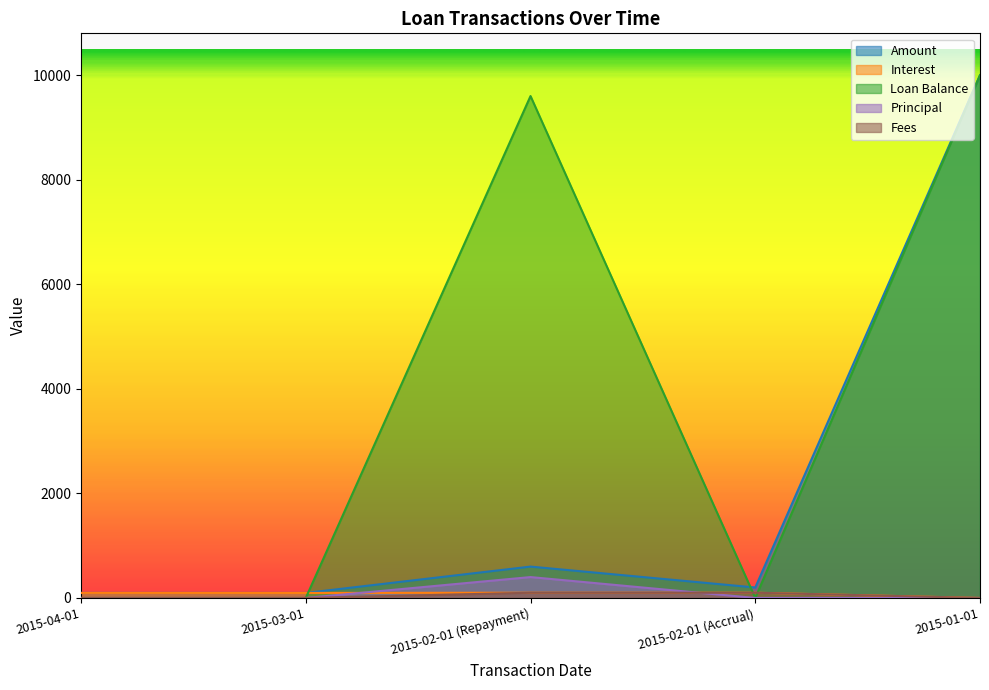

How many interior local valleys does the Interest series have?

1